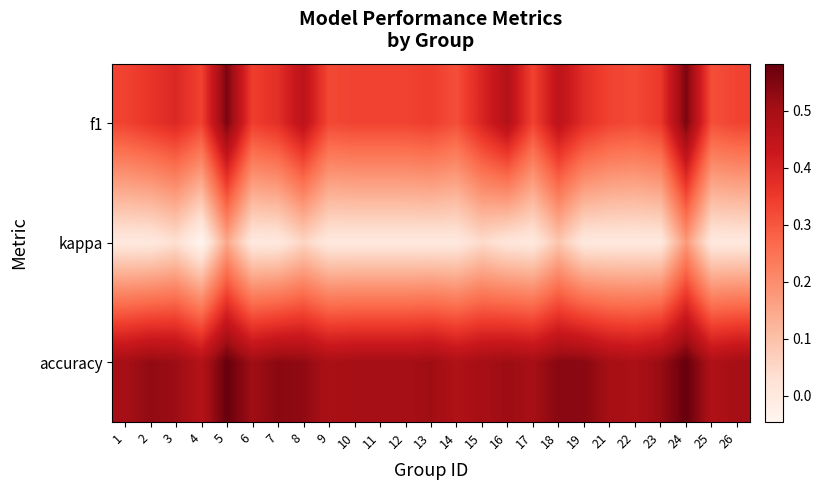

Reading right to left, transcribe all the data shown in this chart.

f1: 26=0.3	25=0.3	24=0.6	23=0.4	22=0.3	21=0.3	19=0.4	18=0.5	17=0.3	16=0.5	15=0.4	14=0.3	13=0.3	12=0.3	11=0.3	10=0.3	9=0.3	8=0.5	7=0.4	6=0.3	5=0.6	4=0.3	3=0.4	2=0.4	1=0.3
kappa: 26=0.0	25=0.0	24=0.2	23=0.0	22=0.0	21=0.0	19=0.0	18=0.1	17=0.0	16=0.0	15=0.0	14=0.0	13=0.0	12=0.0	11=0.0	10=0.0	9=0.0	8=0.1	7=0.0	6=0.0	5=0.1	4=-0.0	3=0.0	2=0.0	1=0.0
accuracy: 26=0.5	25=0.5	24=0.6	23=0.5	22=0.5	21=0.5	19=0.5	18=0.5	17=0.5	16=0.5	15=0.5	14=0.5	13=0.5	12=0.5	11=0.5	10=0.5	9=0.5	8=0.5	7=0.5	6=0.5	5=0.6	4=0.5	3=0.5	2=0.5	1=0.5